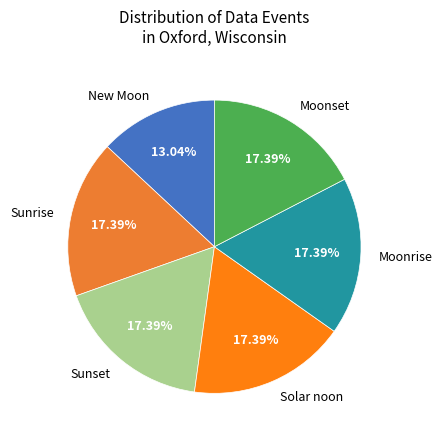

Count the number of slices in the pie.

6